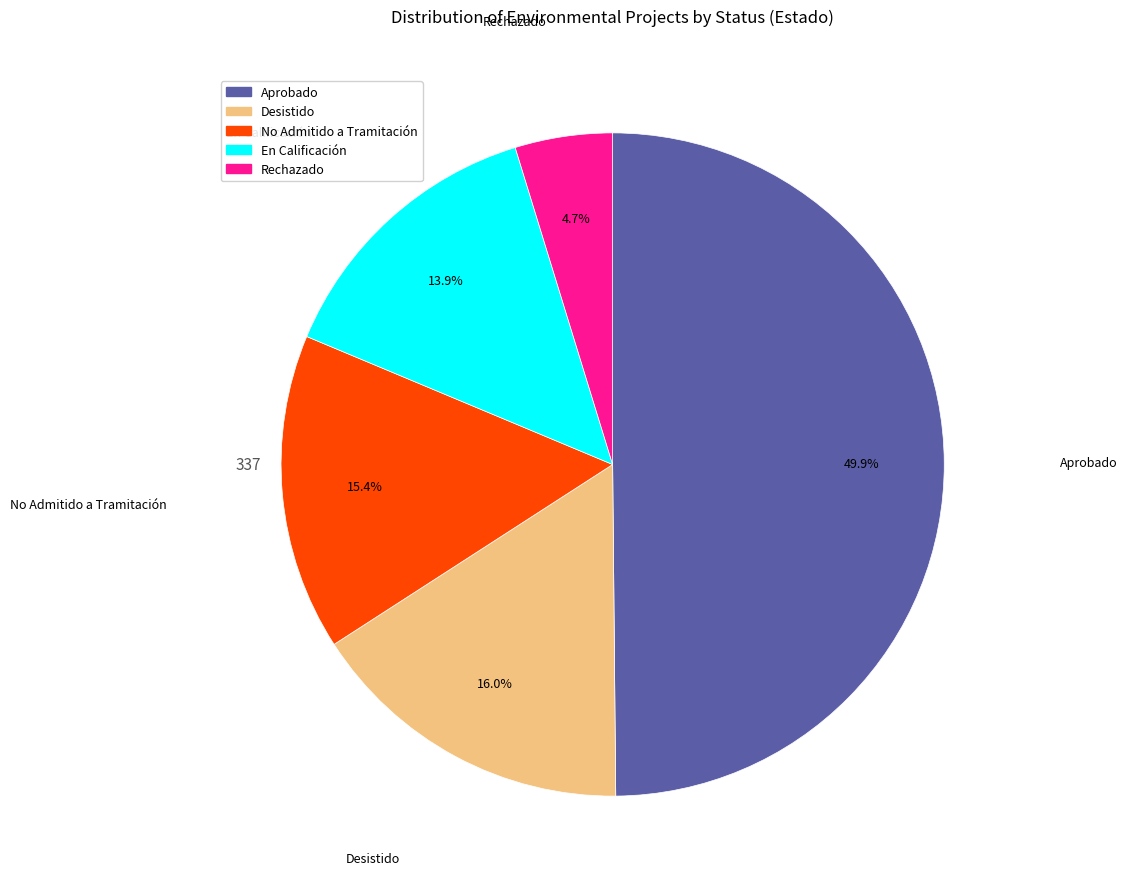

Between En Calificación and Aprobado, which is larger?

Aprobado